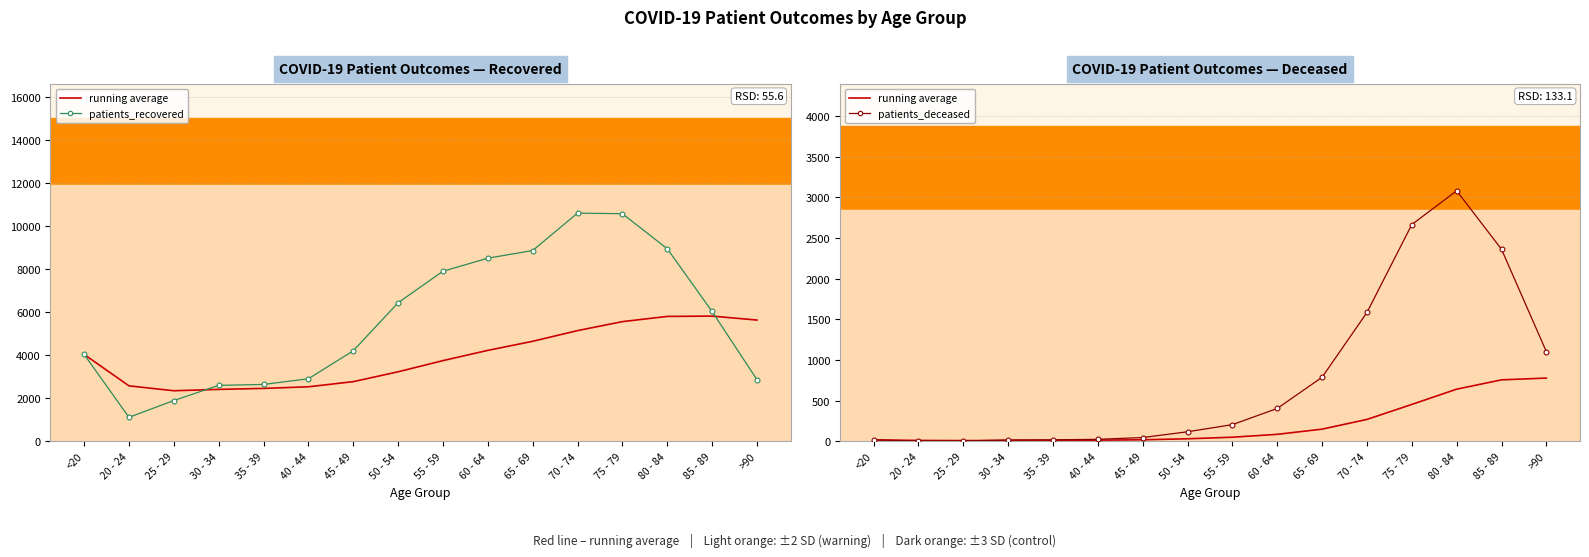

How many values in the patients_recovered series exceed 6022?

7